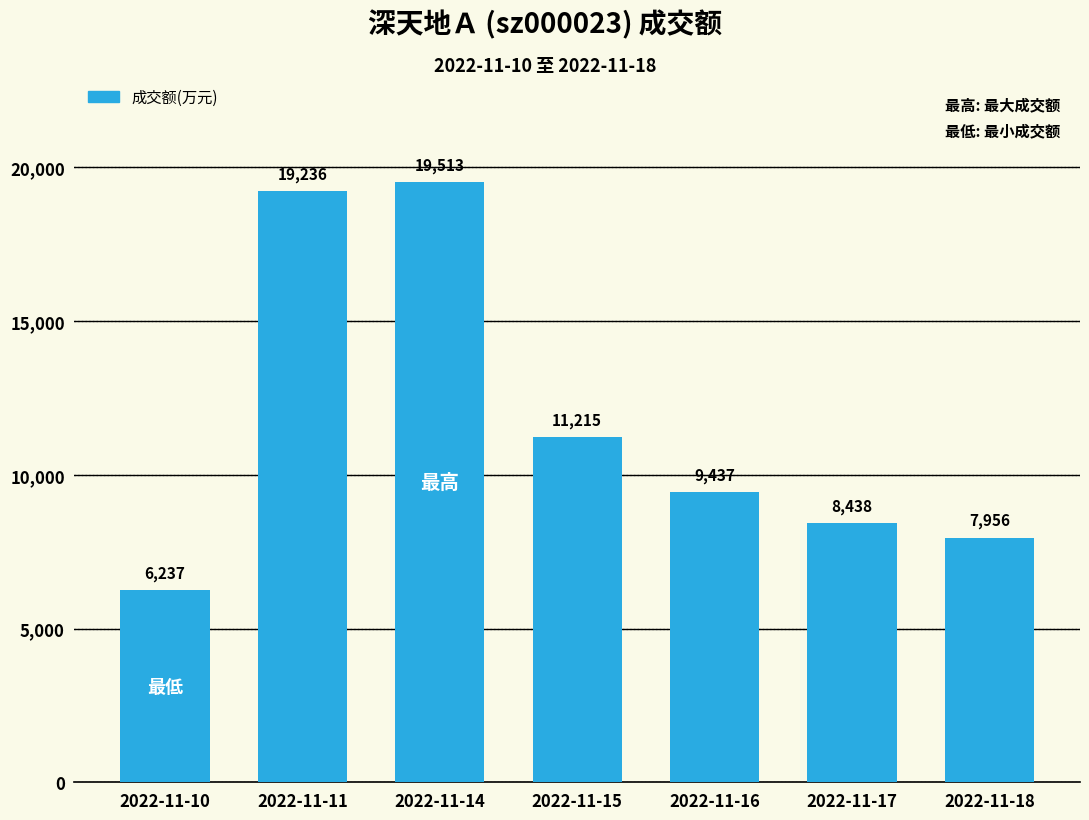

Approximately how many times larger is the value at 2022-11-11 compared to 2022-11-10?

3.1